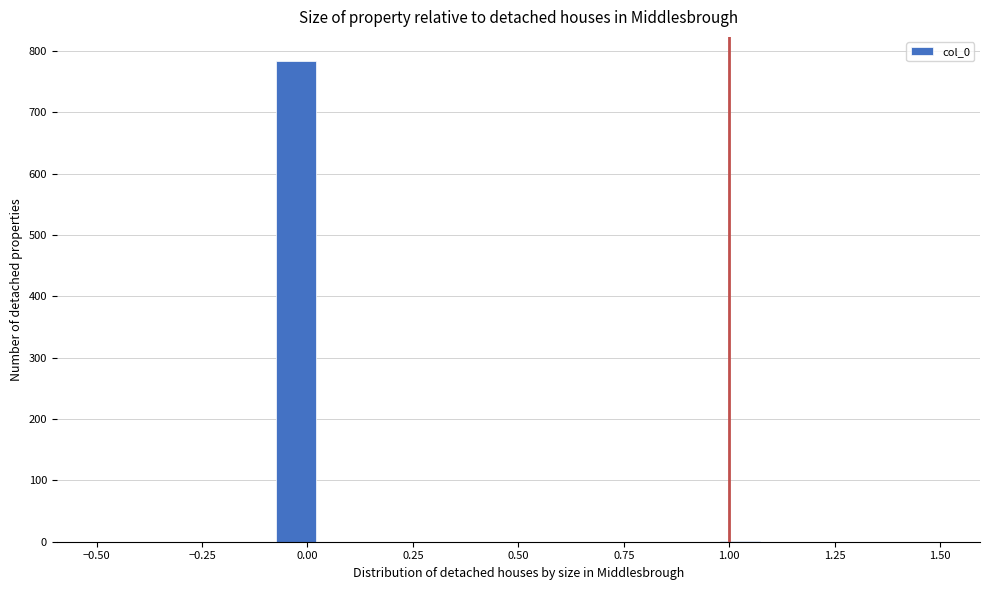

Around what value on the x-axis is the tallest bar? Give the approximate position of its centre, as read against the axis.

-0.05